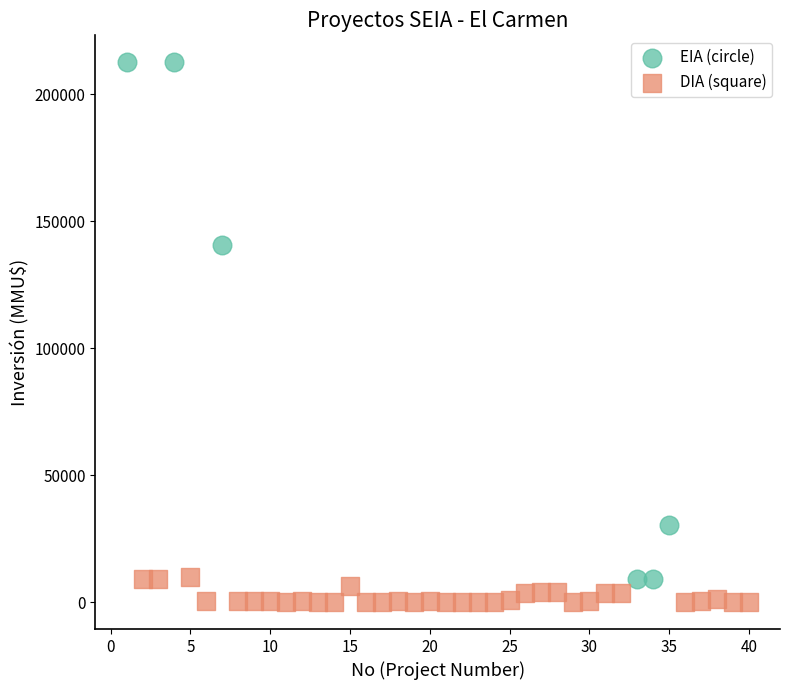

What are all the series names shown in the legend?

EIA (circle), DIA (square)